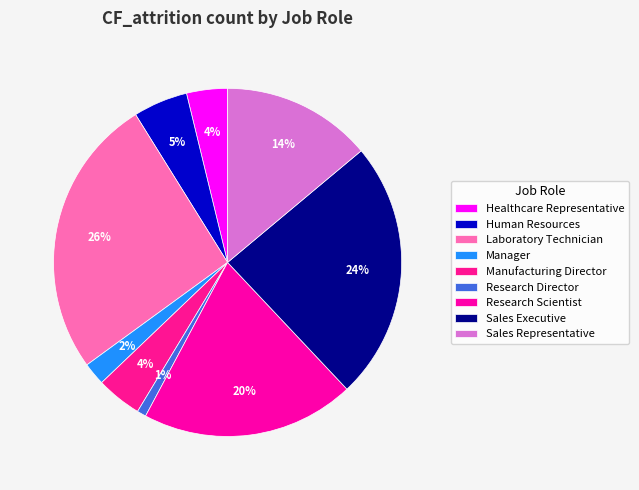

To the nearest percent, what is the difference between the Manufacturing Director and Sales Representative slice percentages?

10%